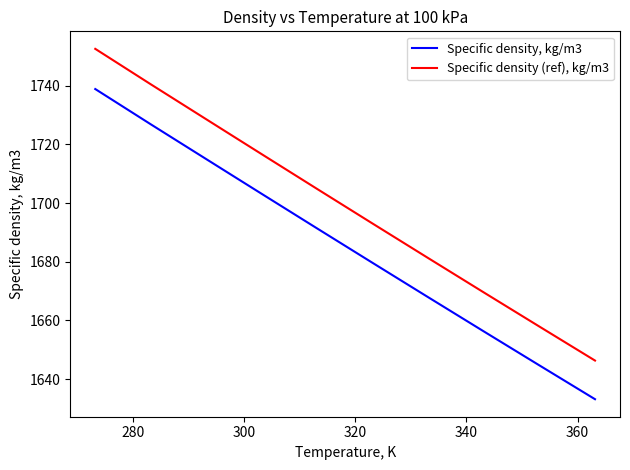

What is the highest value of the Specific density, kg/m3 series?

1738.9